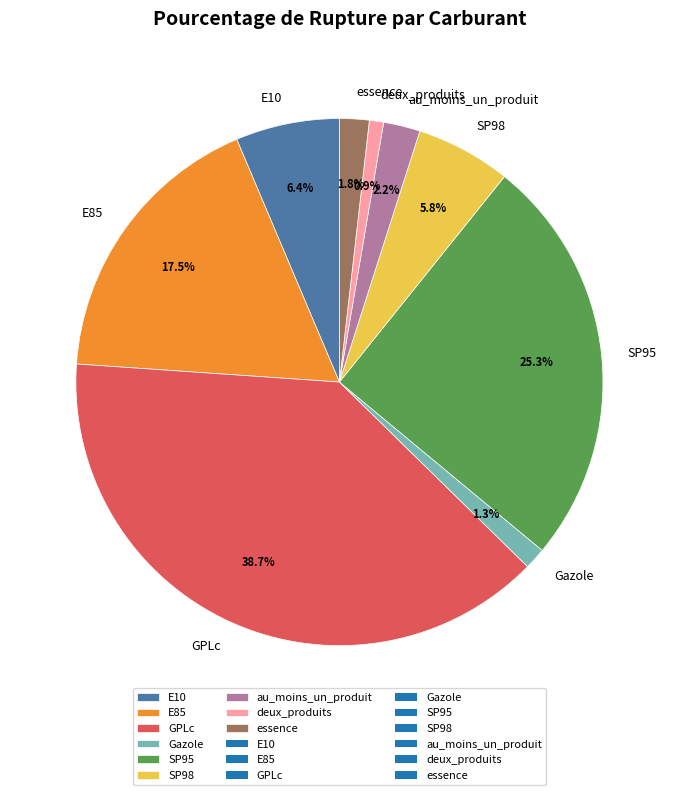

What is the largest slice in the pie chart?

GPLc